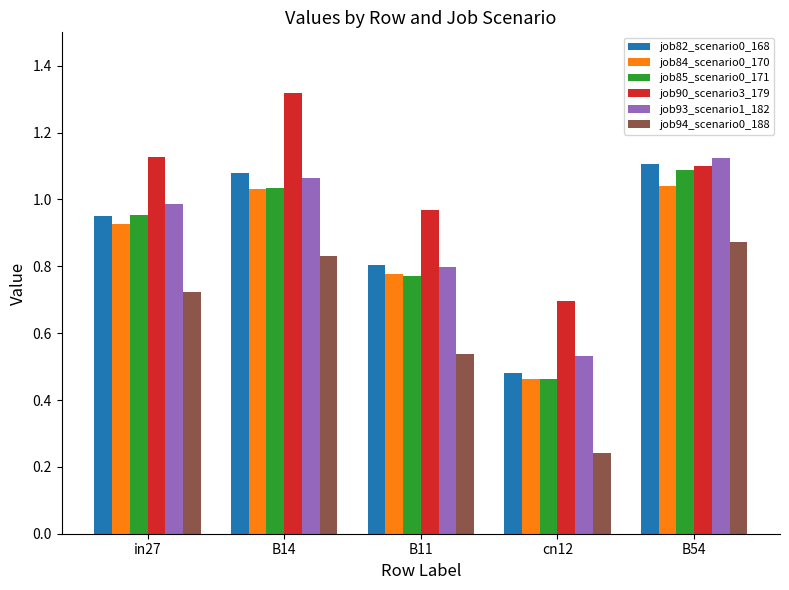

The value of job84_scenario0_170 at B54 is 1.0. True or false?

True